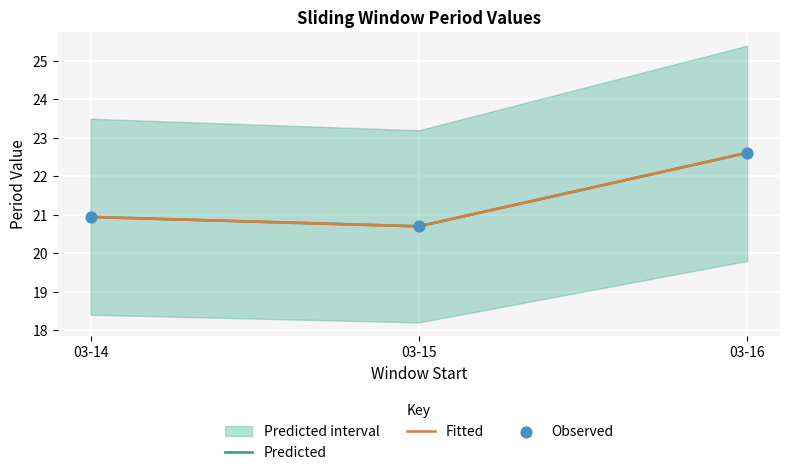

Is the value of Observed at 03-16 greater than the value of Fitted at 03-15?

Yes